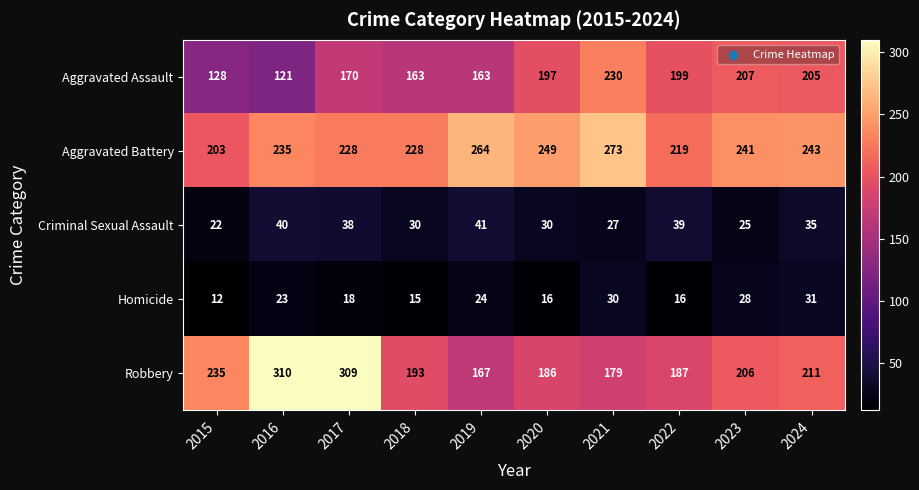

Count the number of categories in the chart.

10